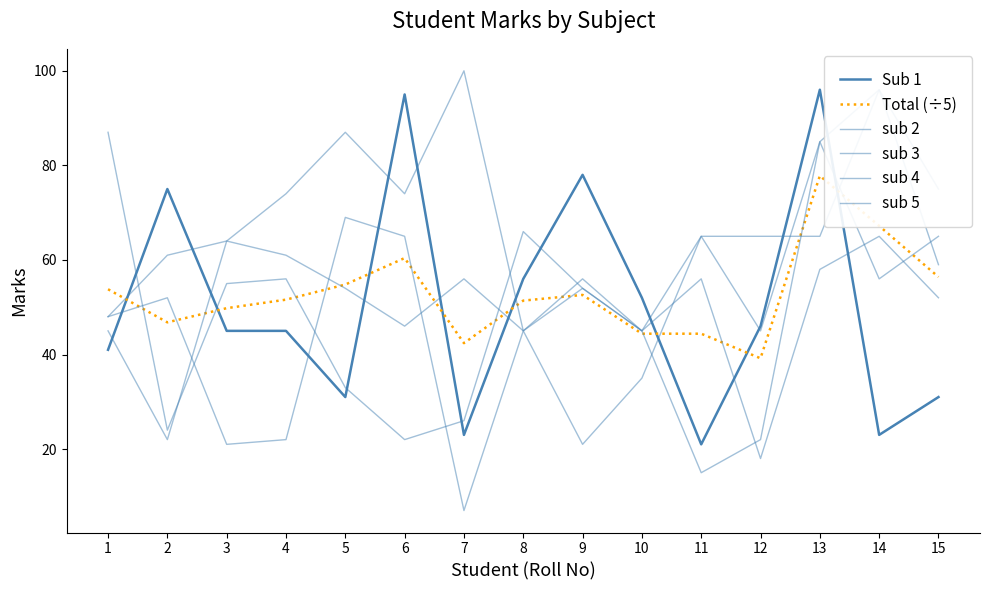

What are all the series names shown in the legend?

Sub 1, Total (÷5), sub 2, sub 3, sub 4, sub 5